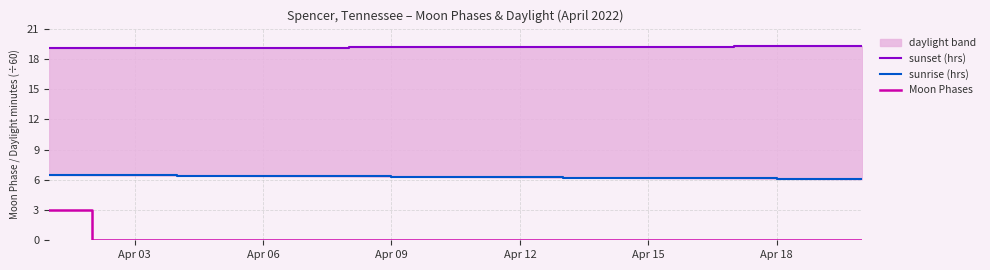

Is it true that Moon Phases equals -1 at Apr 09?

False